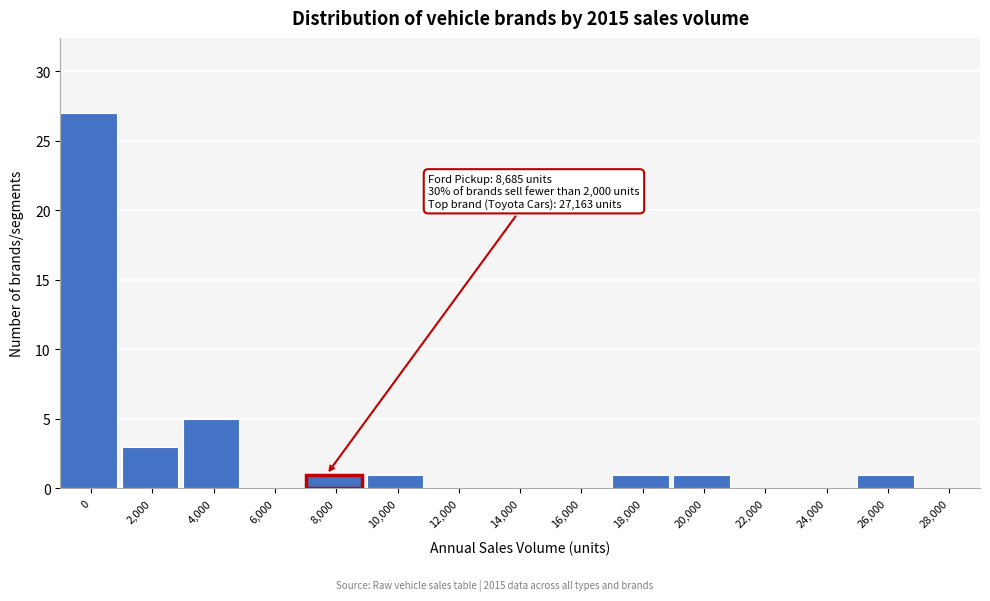

Reading left to right, transcribe all the data shown in this chart.

0=27	2,000=3	4,000=5	6,000=0	8,000=1	10,000=1	12,000=0	14,000=0	16,000=0	18,000=1	20,000=1	22,000=0	24,000=0	26,000=1	28,000=0